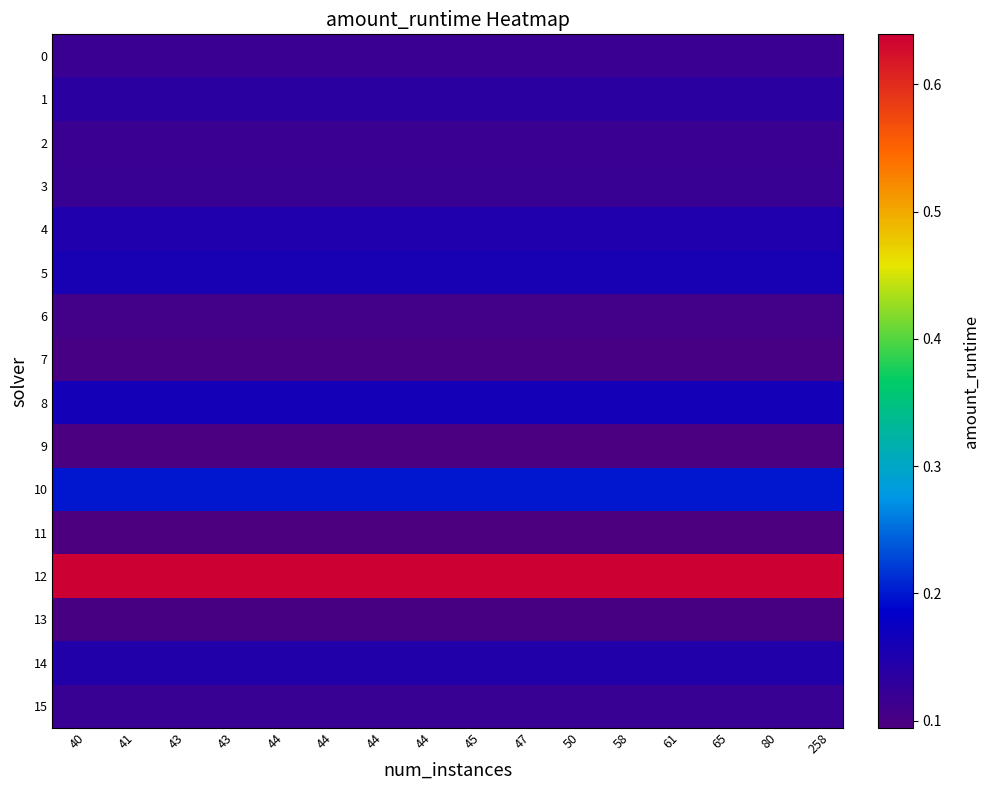

Which series has the largest total across all categories?

12